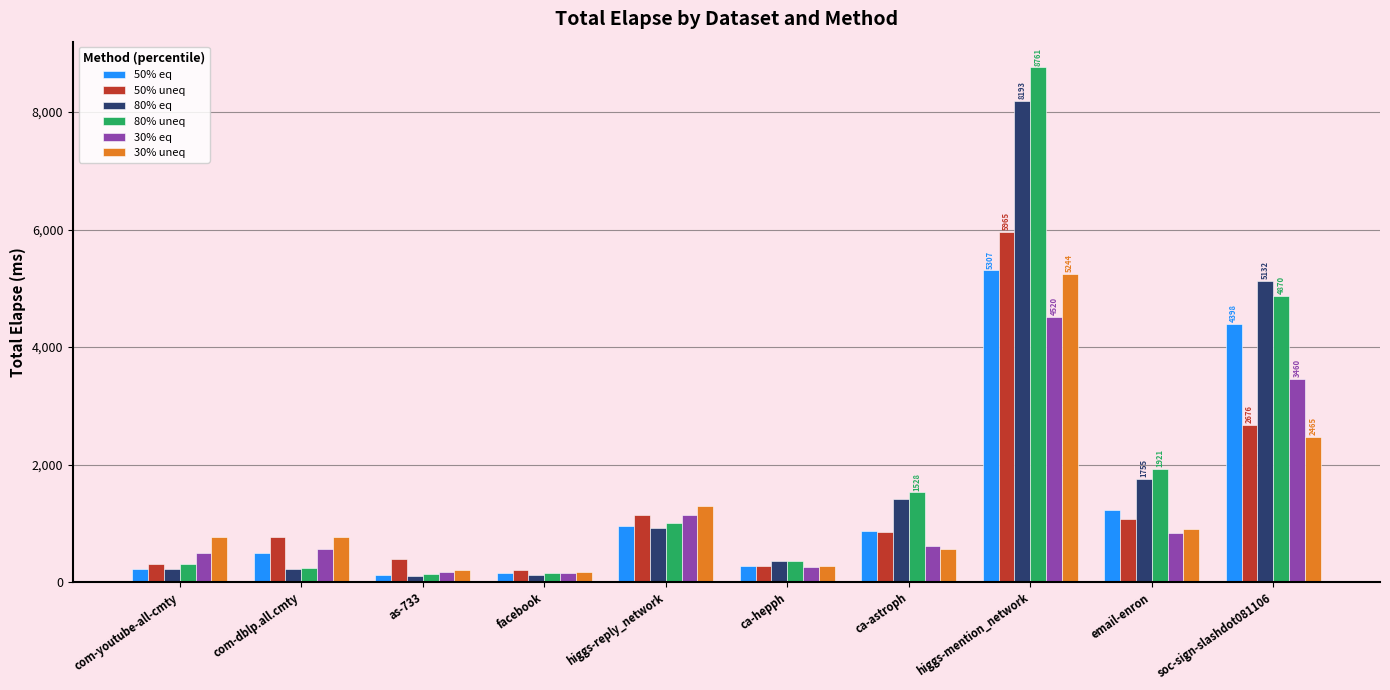

What is the total value across all series at soc-sign-slashdot081106?

23001